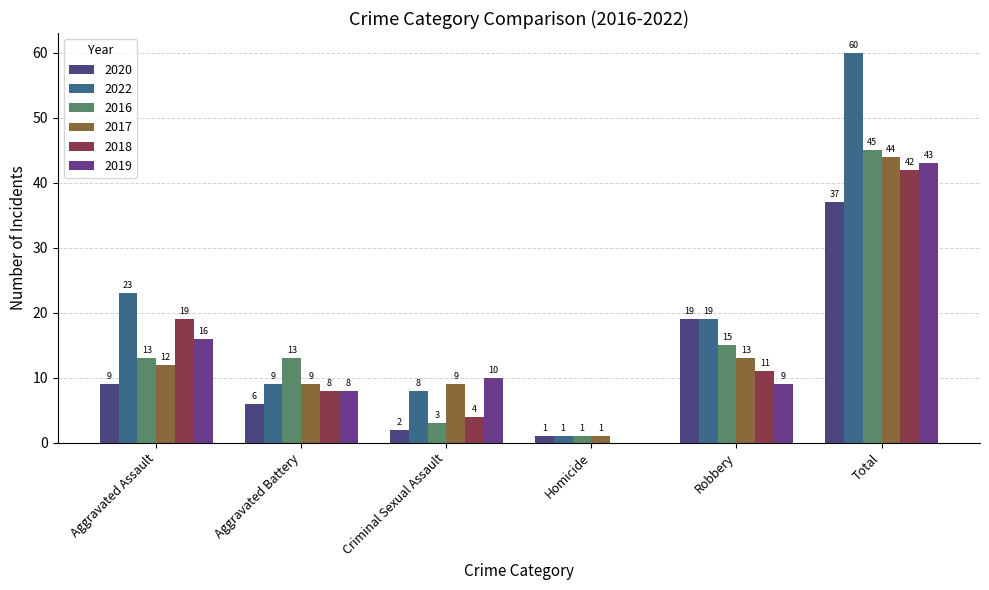

Which series has the largest range (max minus min)?

2022